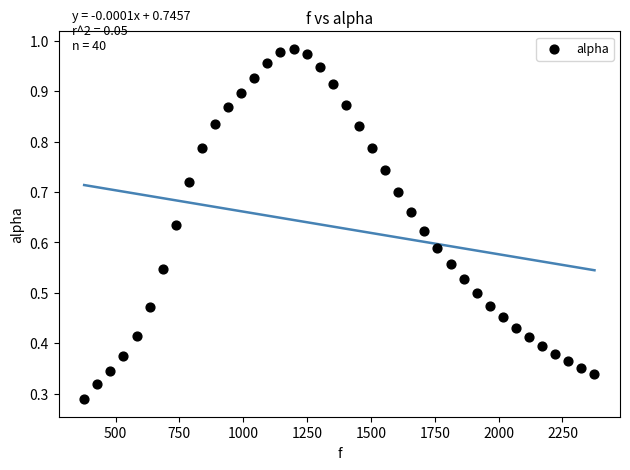

What is the range of X values (max minus min)?

1998.3